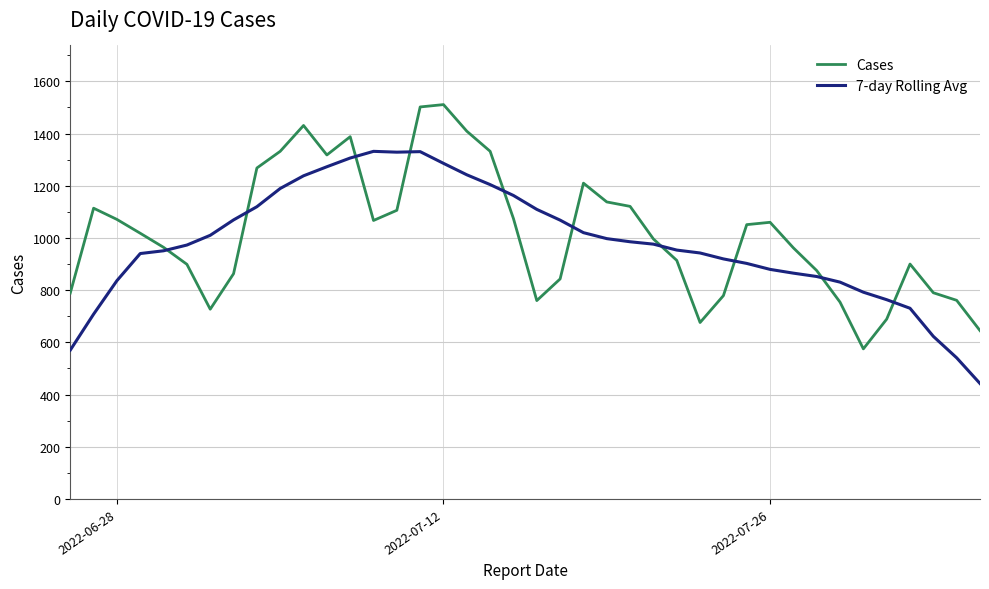

List the series in order of their peak value, lowest first.

7-day Rolling Avg, Cases